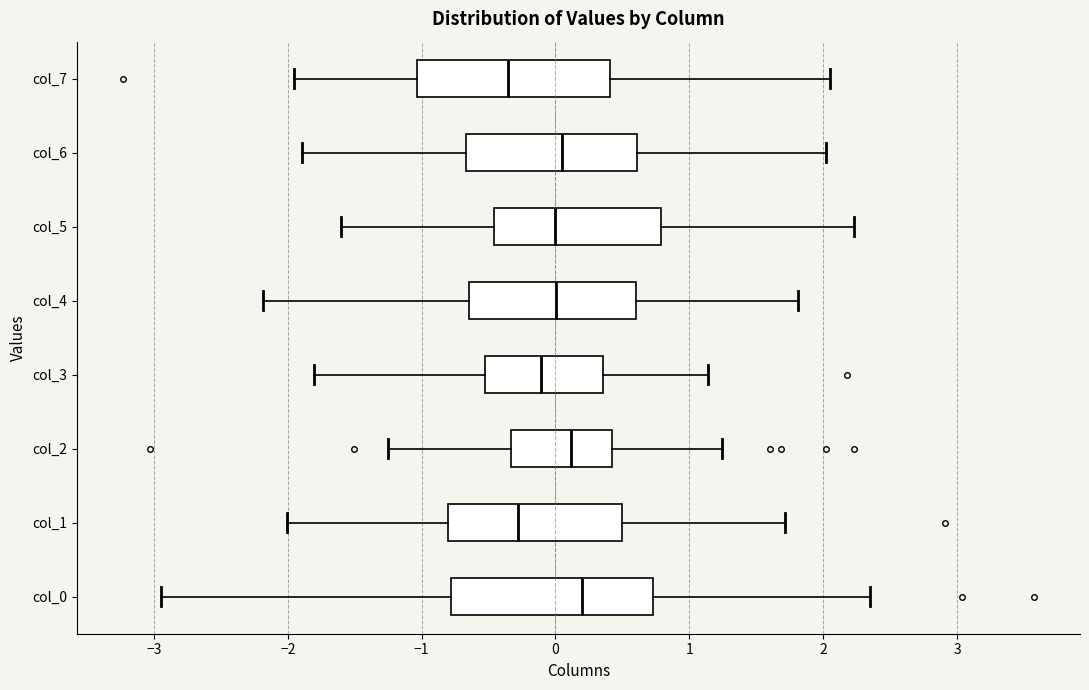

Reading bottom to top, transcribe this box plot: for each box, give where its median line is, the range the box spans, and where its two whiskers end, as read against the x-axis. The values are not printed on the chart, so give them approximately, as read against the axis.

col_0: median 0.2, box -0.8 to 0.7, whiskers -2.9 to 2.4
col_1: median -0.3, box -0.8 to 0.5, whiskers -2.0 to 1.7
col_2: median 0.1, box -0.3 to 0.4, whiskers -1.3 to 1.2
col_3: median -0.1, box -0.5 to 0.4, whiskers -1.8 to 1.1
col_4: median 0.0, box -0.6 to 0.6, whiskers -2.2 to 1.8
col_5: median 0.0, box -0.5 to 0.8, whiskers -1.6 to 2.2
col_6: median 0.0, box -0.7 to 0.6, whiskers -1.9 to 2.0
col_7: median -0.4, box -1.0 to 0.4, whiskers -2.0 to 2.1